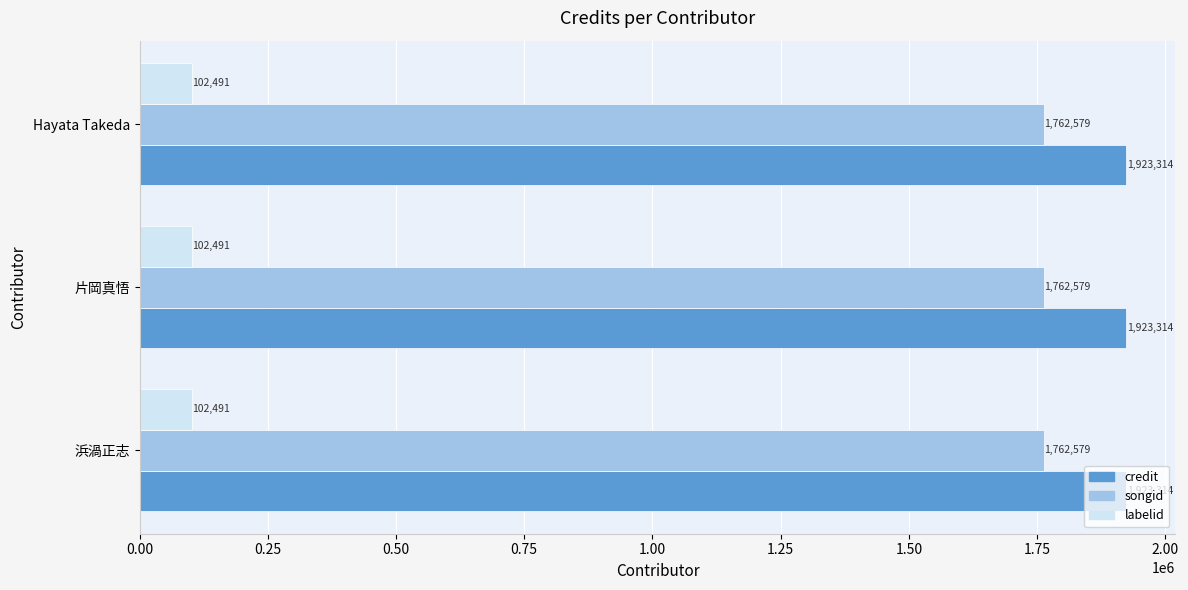

At how many categories does at least one series exceed 1847468?

3